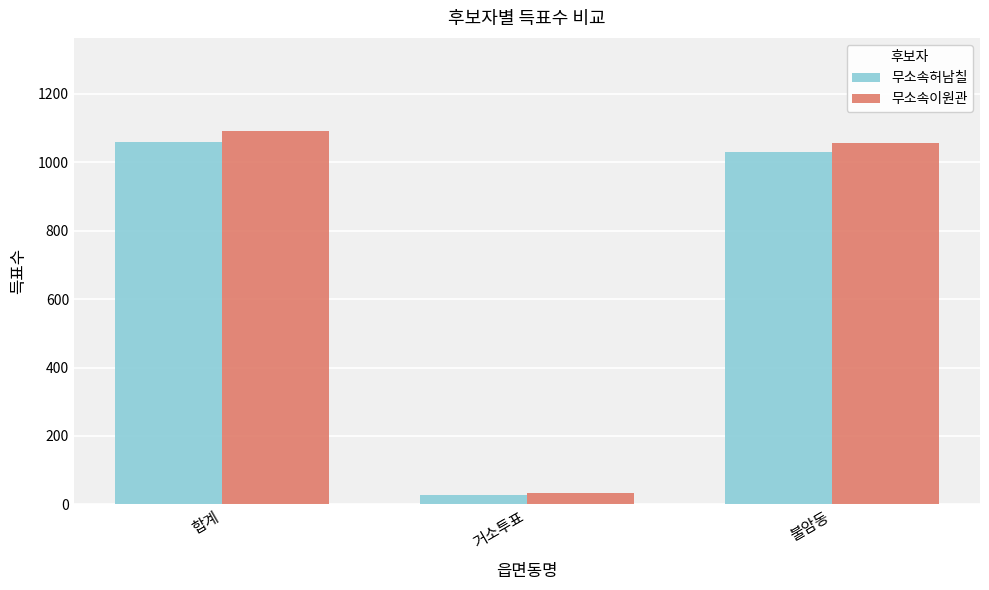

How many groups of bars are there?

3